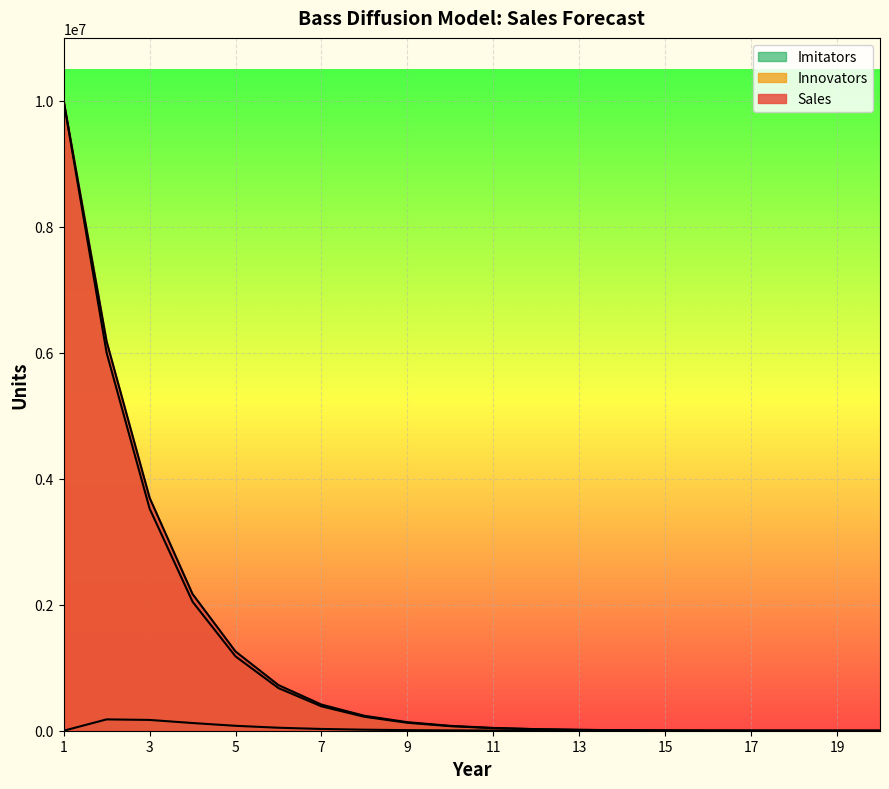

What is the average value of the Sales series?

1249981.4